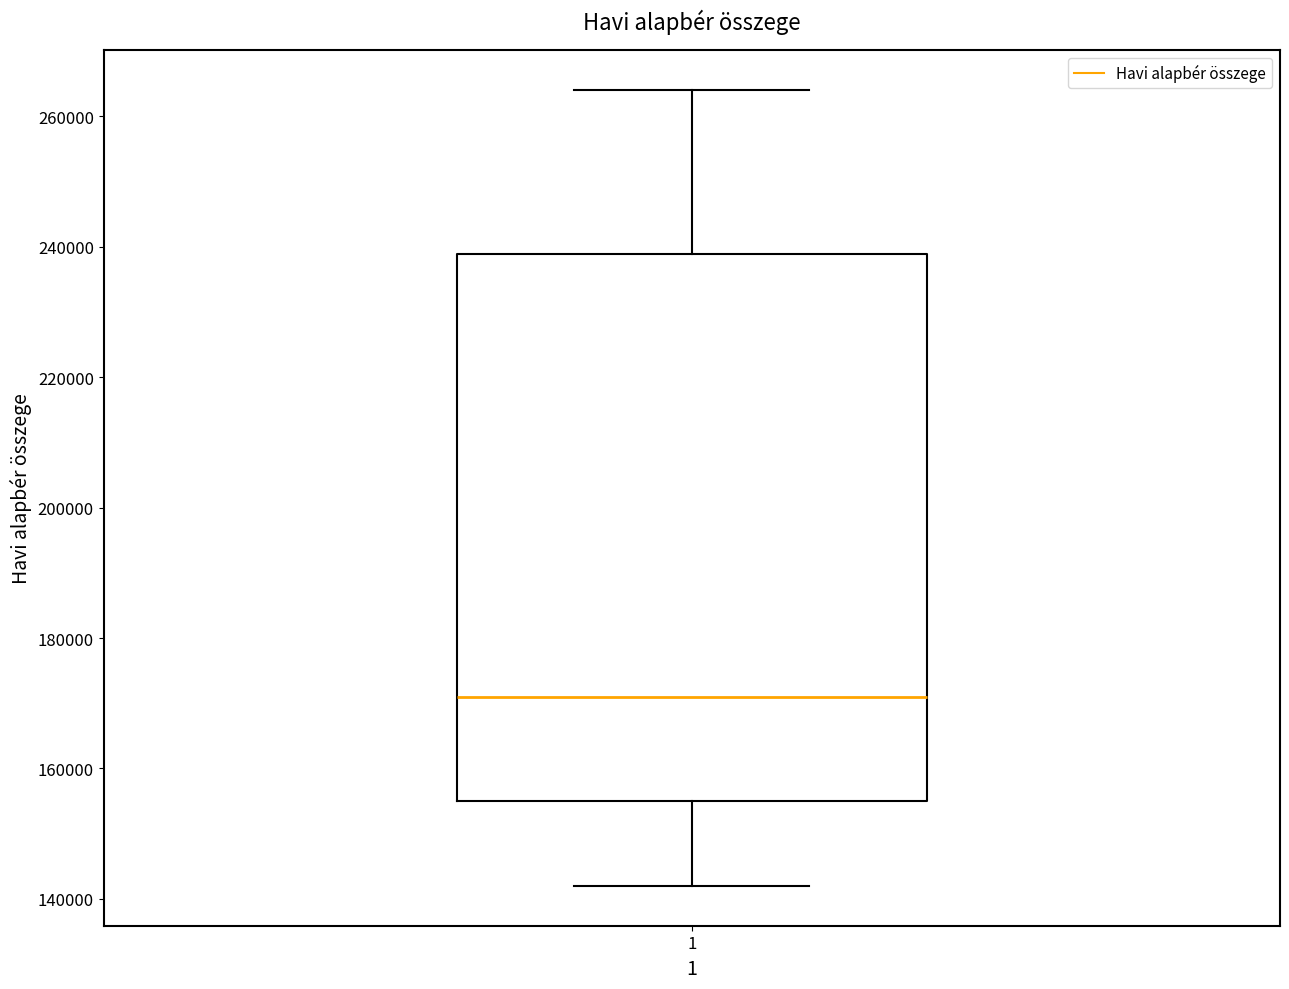

Where is the lower edge of the box at x = 1 on the y-axis? The values are not printed on the chart, so give them approximately, as read against the axis.

154000